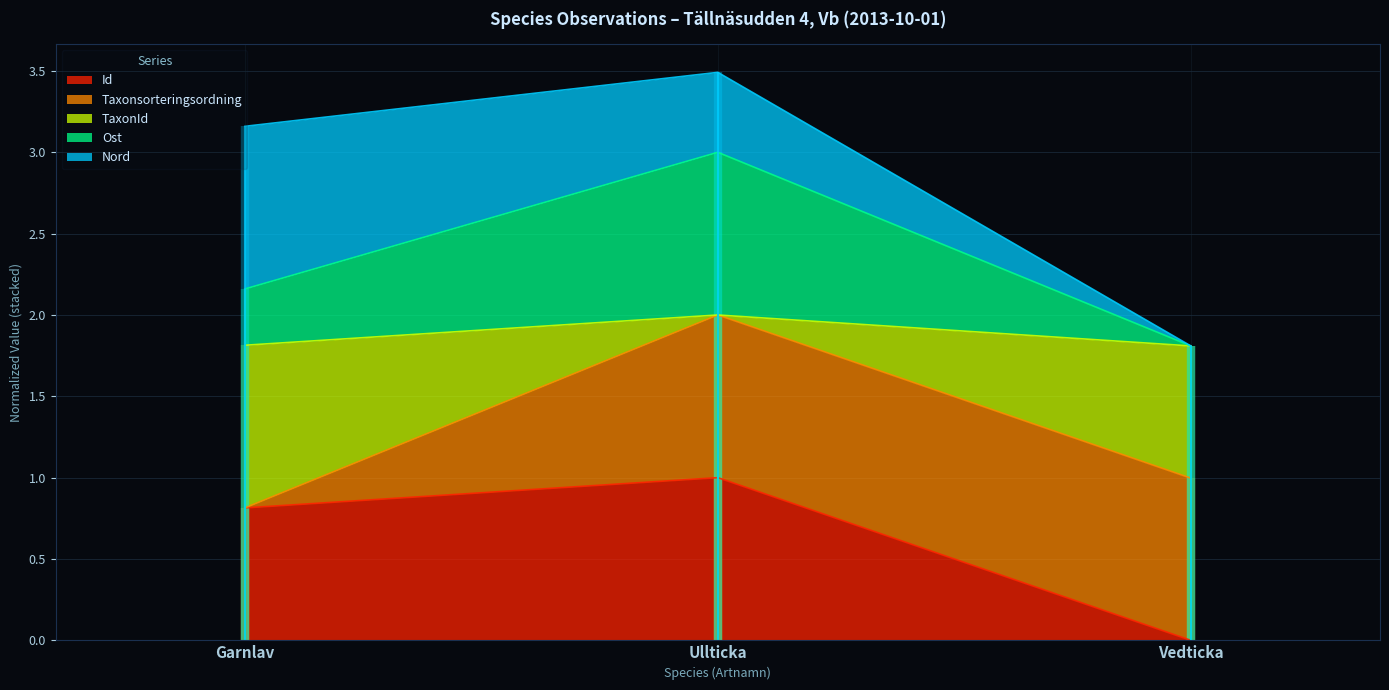

The value of Id at Ullticka is 1.0. True or false?

True